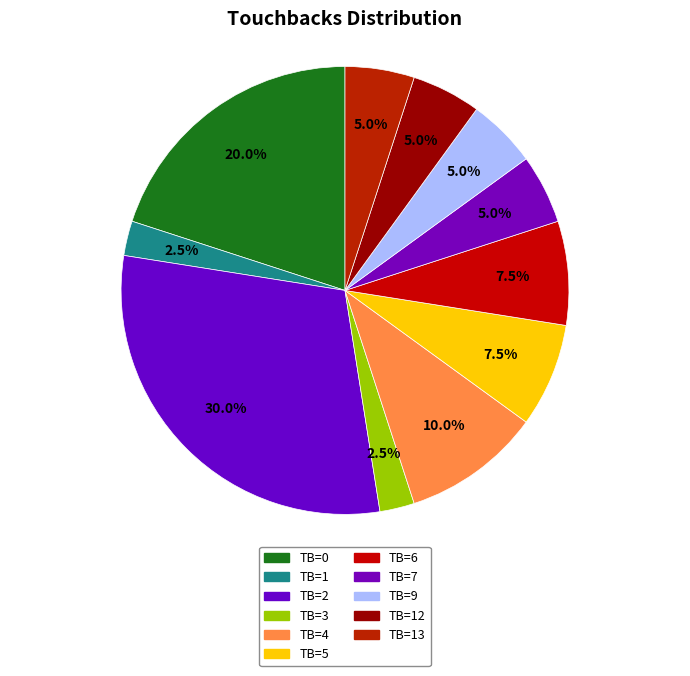

Is there a majority slice in this chart?

No